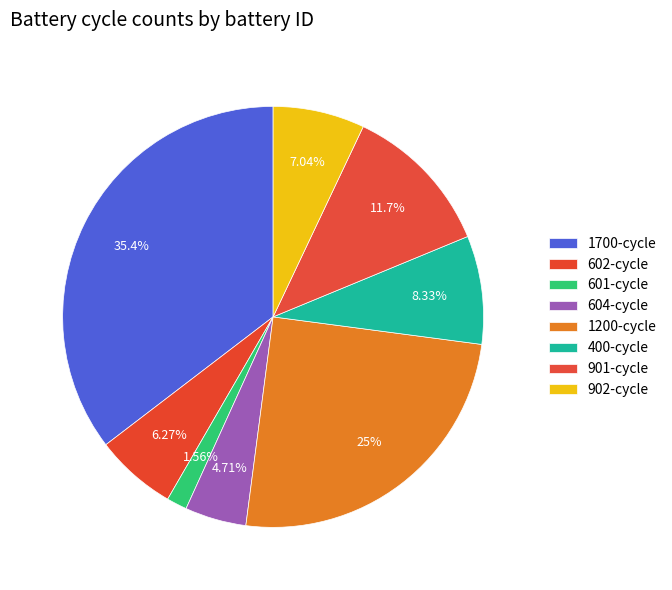

How many slices are in this pie chart?

8